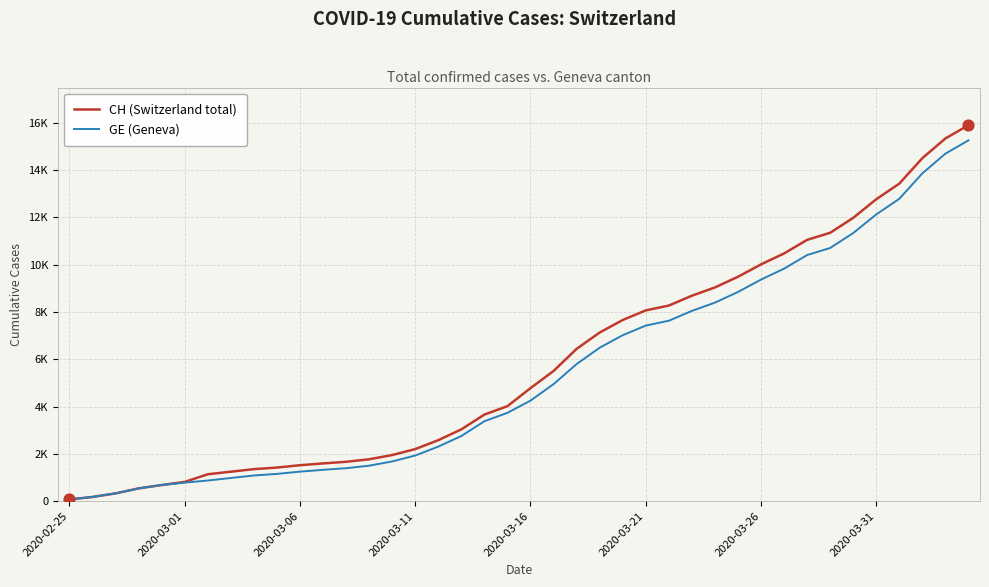

Does the chart have visible grid lines?

Yes